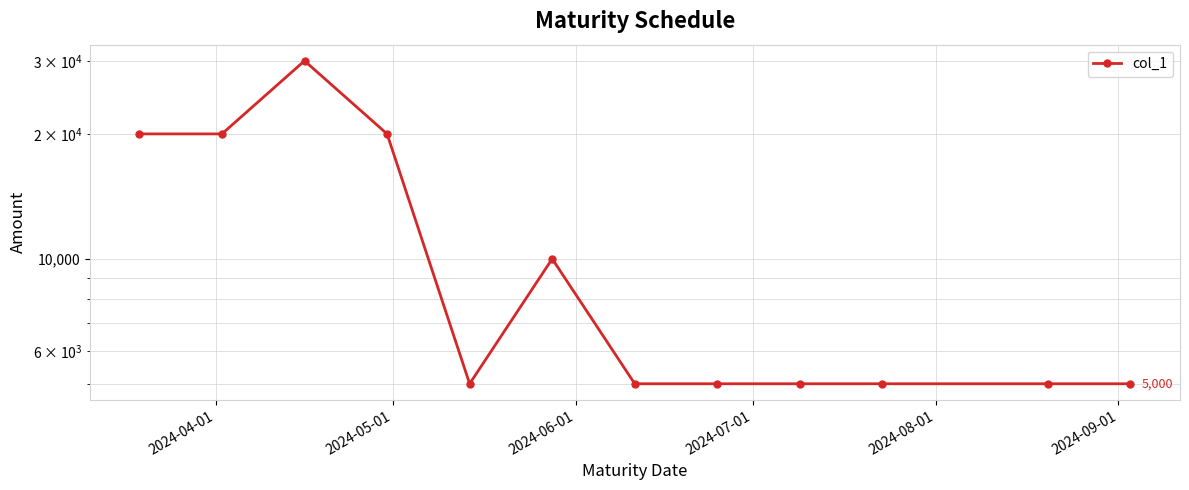

Count the values in the range 5000 to 20000.

11